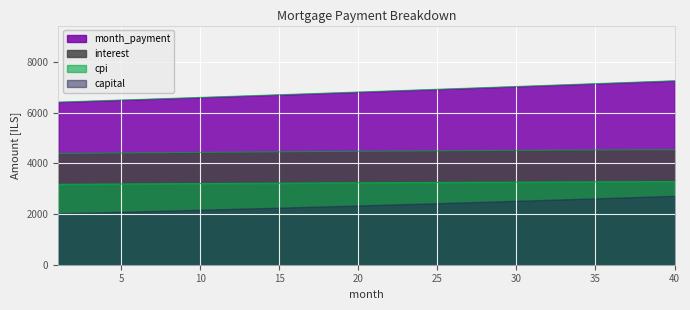

True or false: interest and capital cross at least once.

False